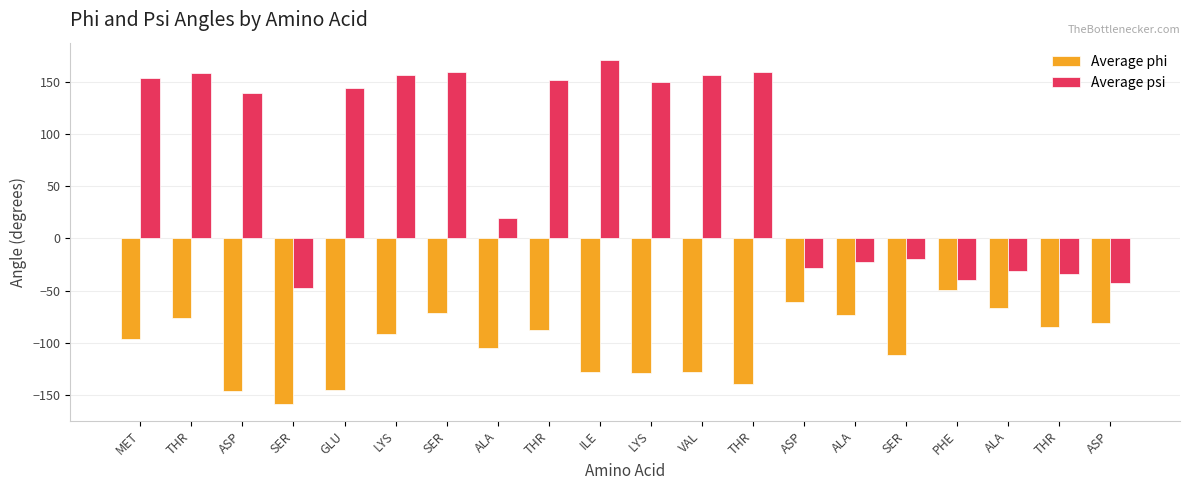

What is the spread (max minus min) of values at ALA?

125.1